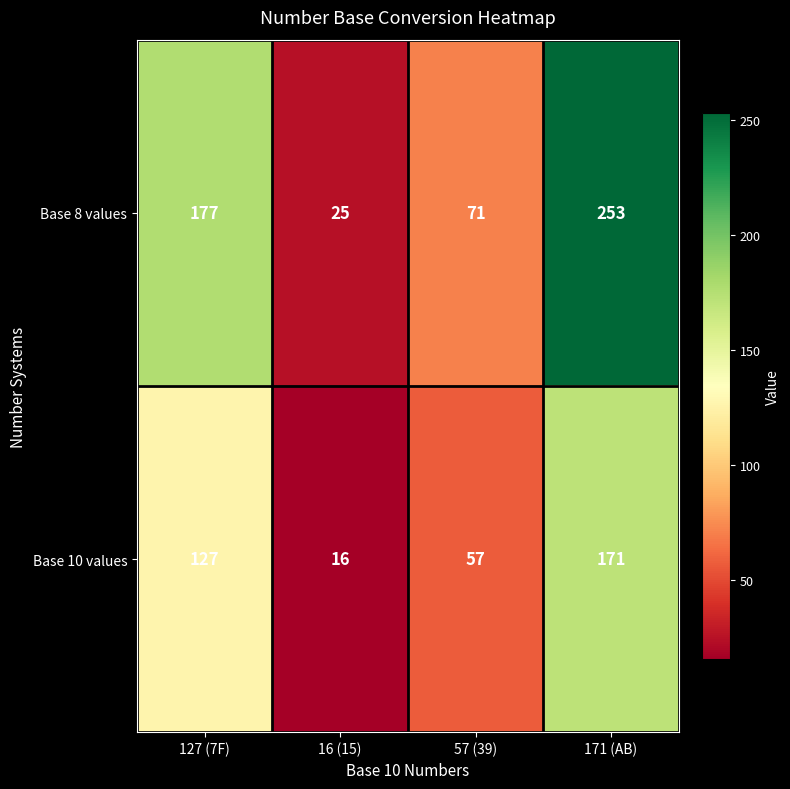

At which category is the sum across all series the highest?

171 (AB)